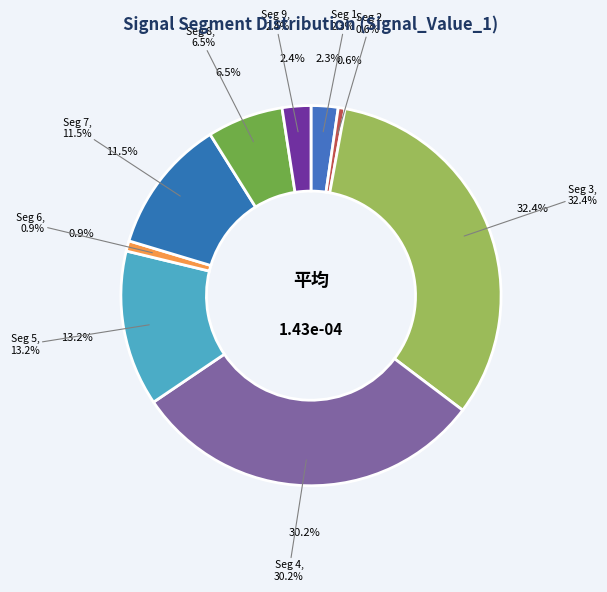

Which has a higher value, signal segment 2 or signal segment 1?

signal segment 1